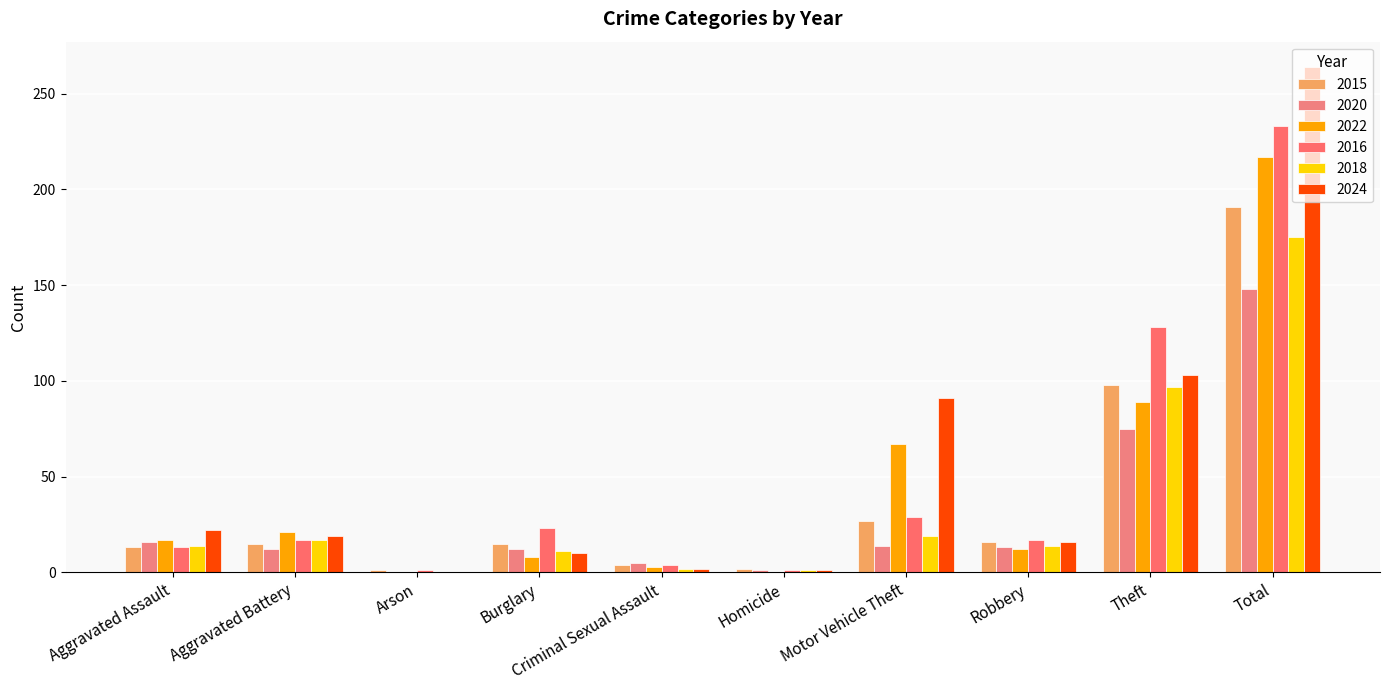

Count the number of categories in the chart.

10